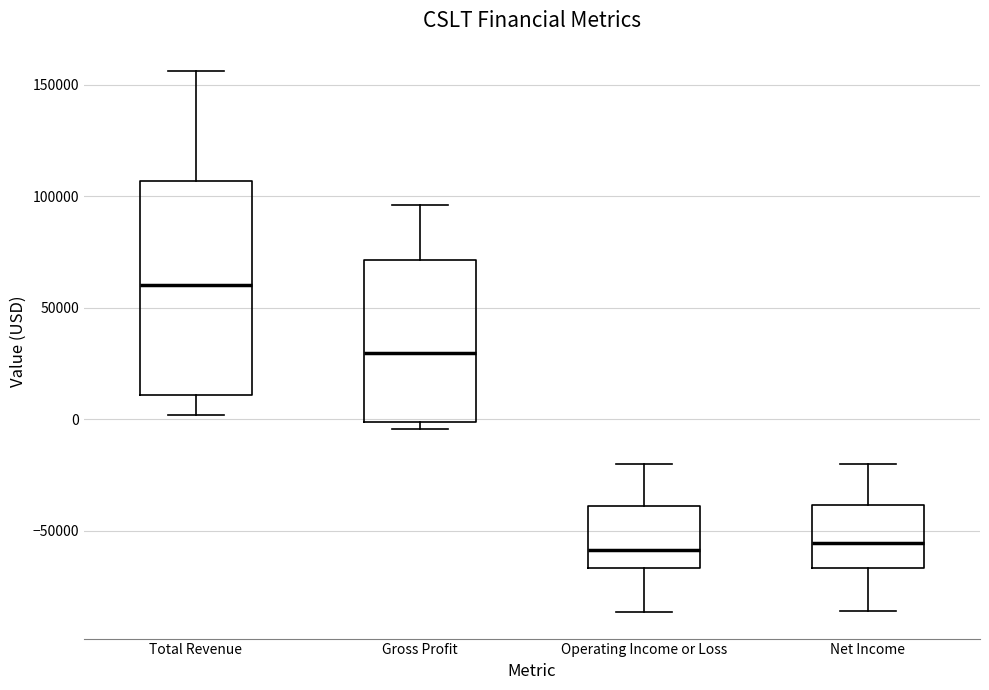

Where is the upper edge of the box for Net Income on the y-axis? The values are not printed on the chart, so give them approximately, as read against the axis.

-40000